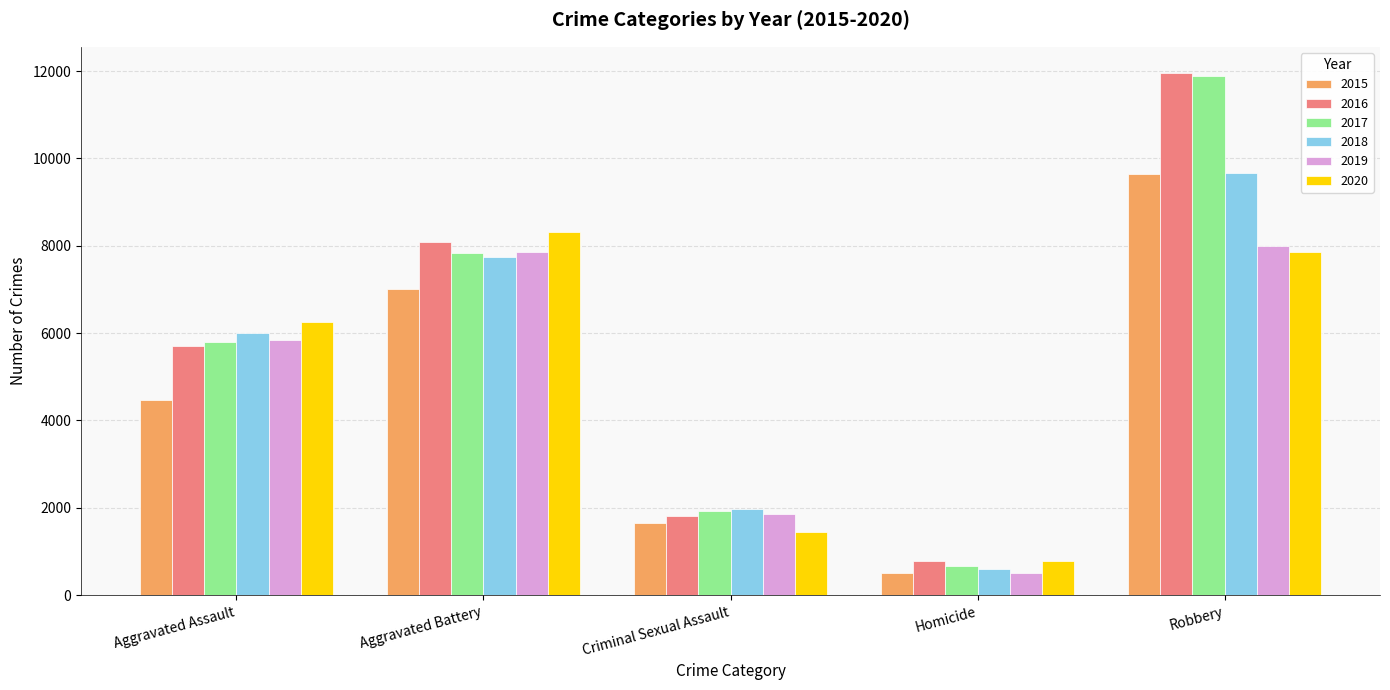

What is the label of the 1st bar from the left?

Aggravated Assault